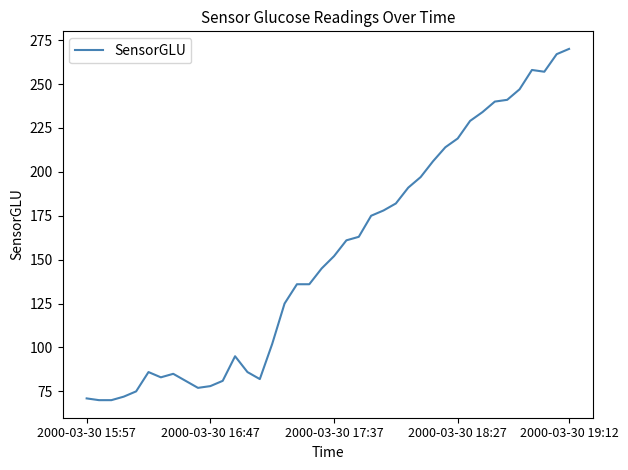

What is the difference between the maximum and minimum values?

200